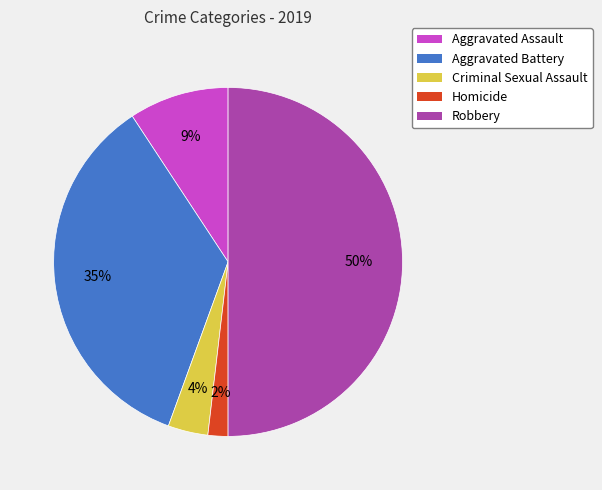

What percentage is the Aggravated Battery slice, to the nearest percent?

35%